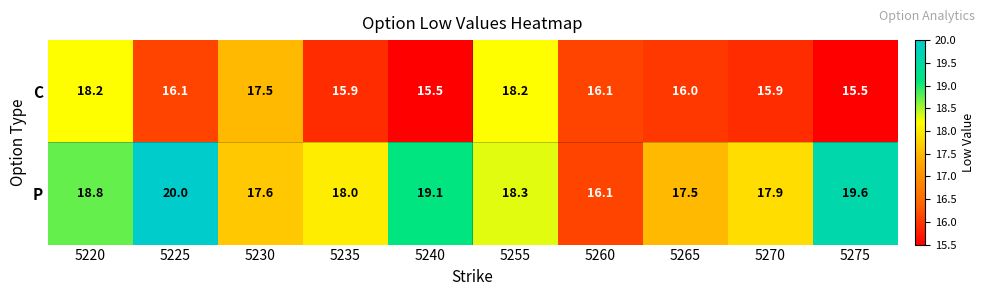

How many categories are shown in the chart?

10